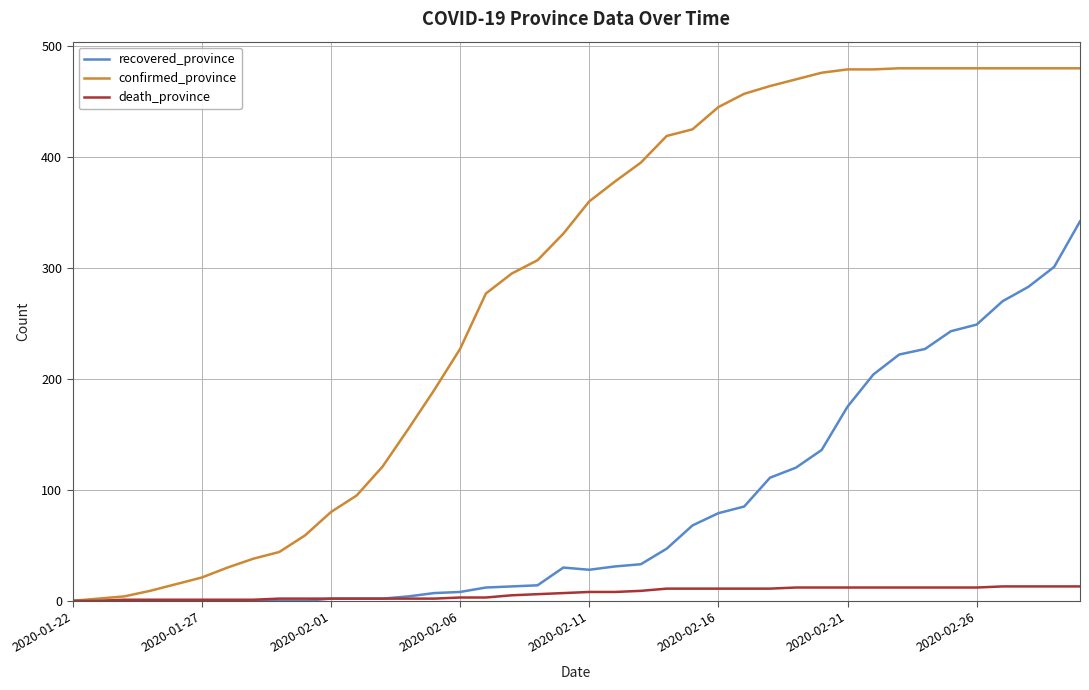

What is the maximum value for confirmed_province?

480